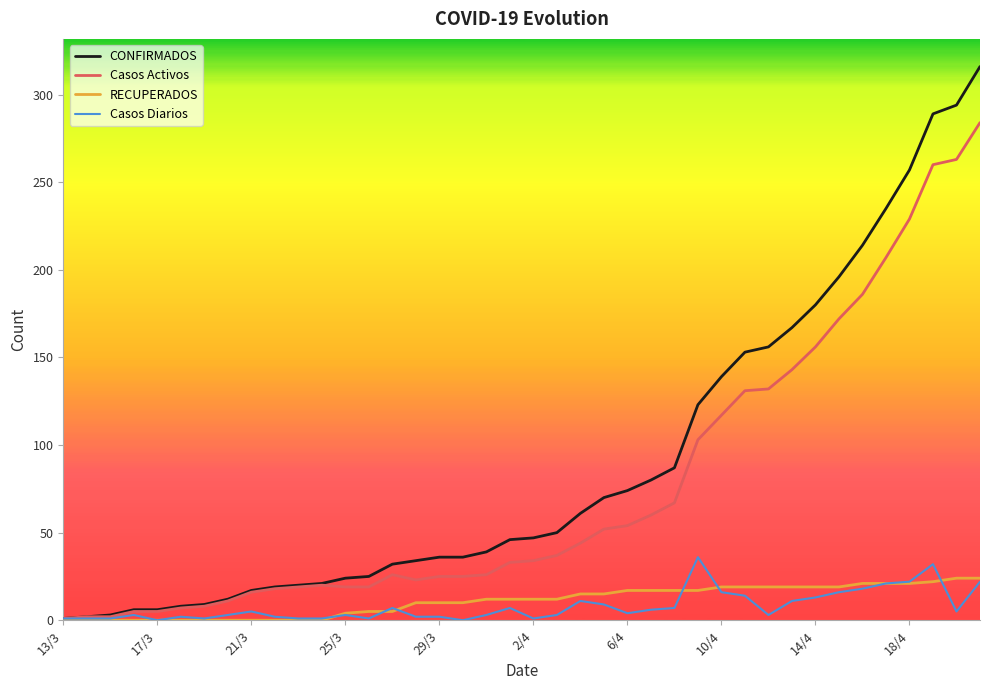

What is the maximum value shown in the chart?

316